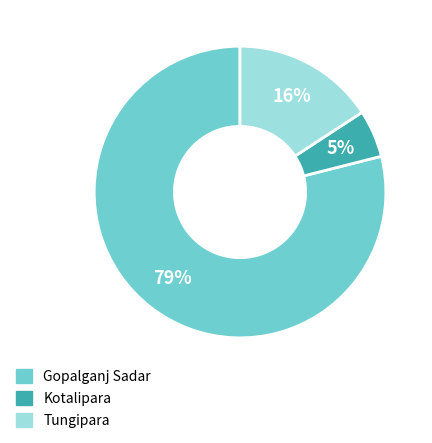

To the nearest percent, what is the difference between the Gopalganj Sadar and Tungipara slice percentages?

63%